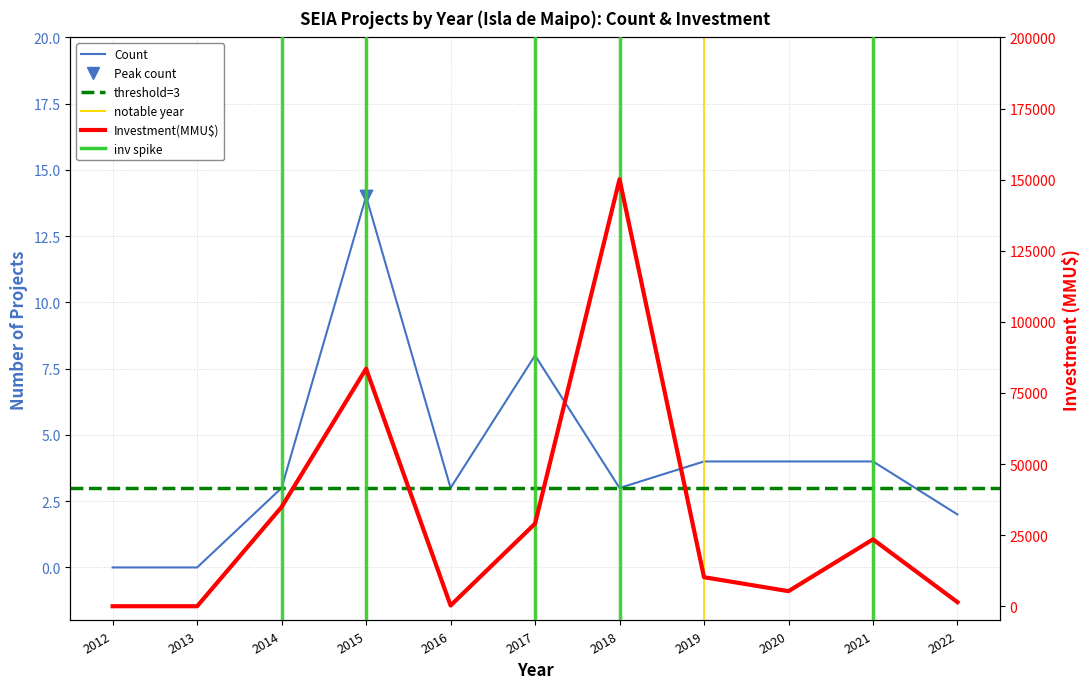

At how many categories does at least one series exceed 121226?

1